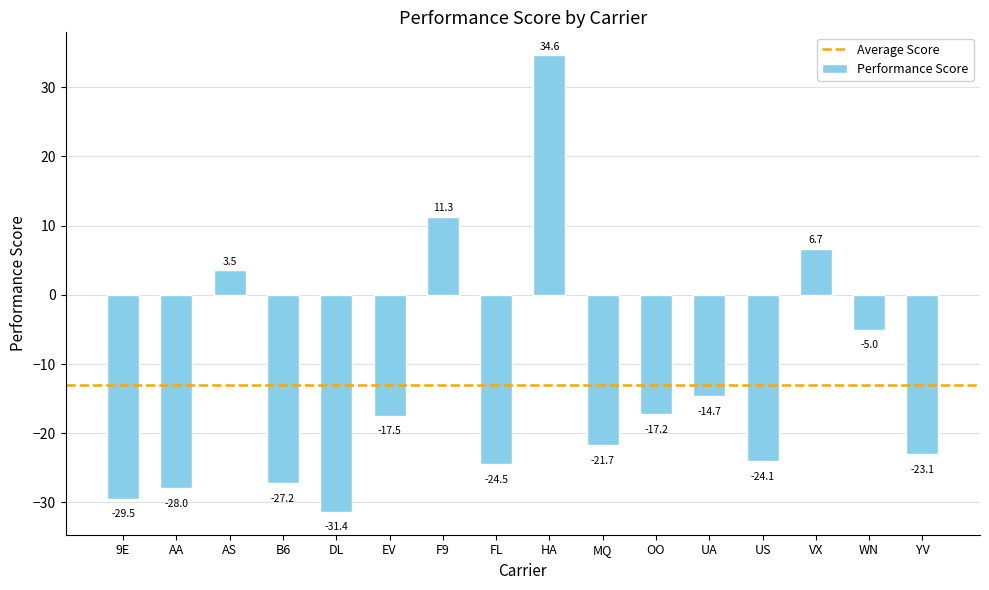

List the labels in order of value, smallest first.

DL, 9E, AA, B6, FL, US, YV, MQ, EV, OO, UA, WN, AS, VX, F9, HA